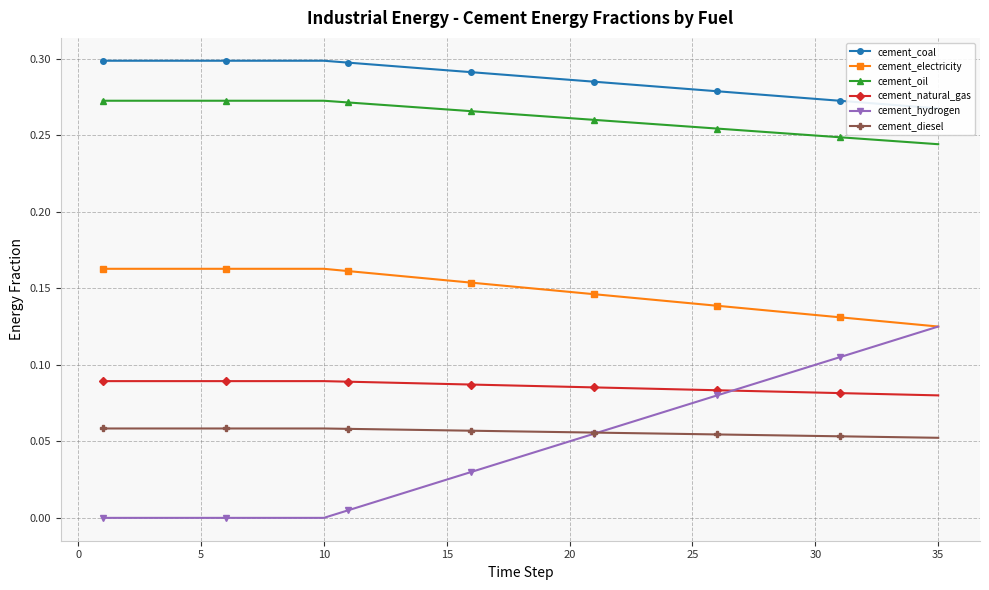

How many distinct data groups are displayed?

6